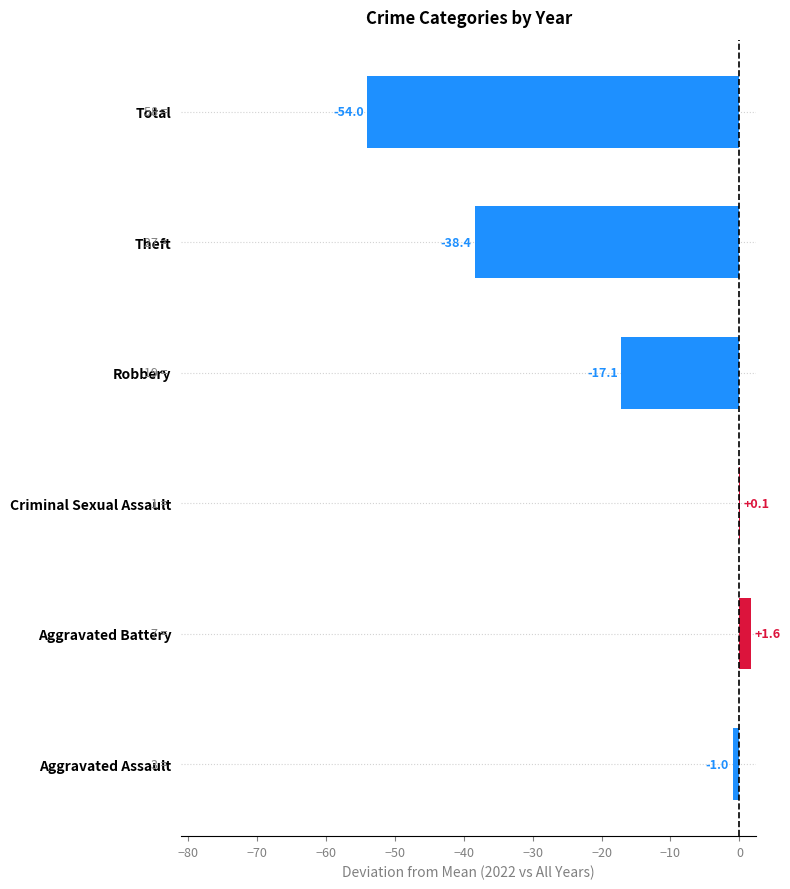

At which label is the value closest to -26?

Robbery